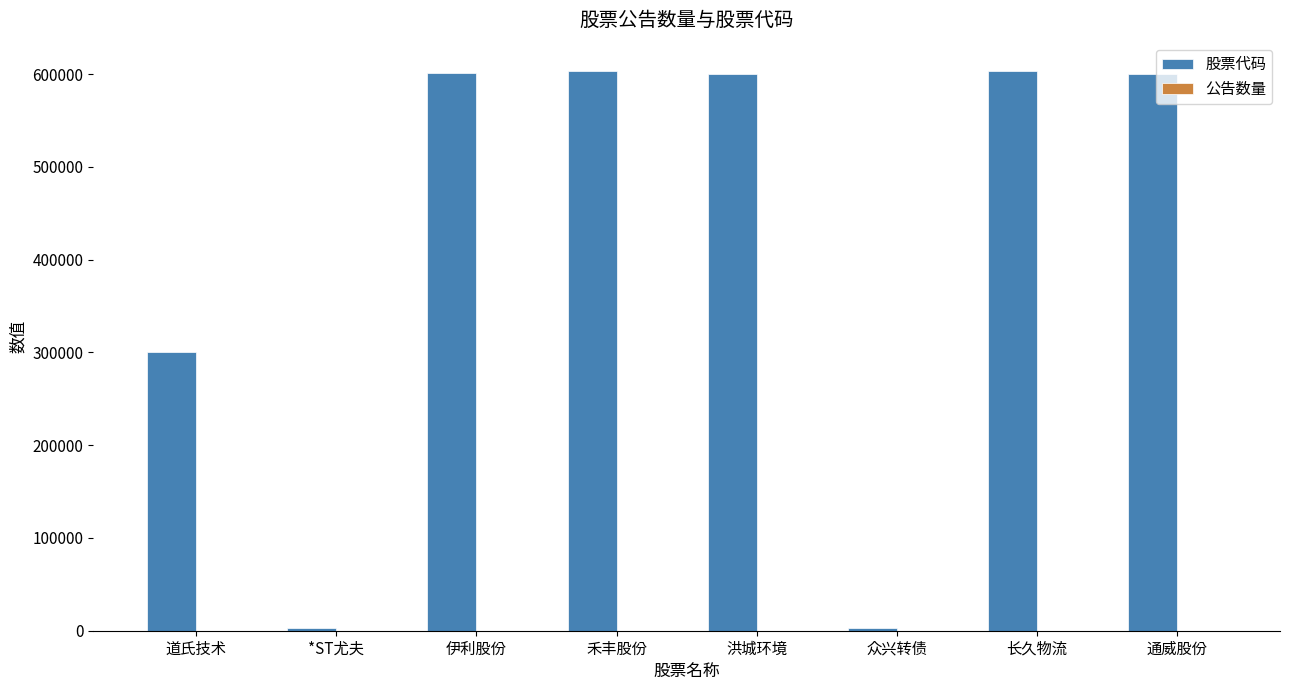

How many distinct data groups are displayed?

2